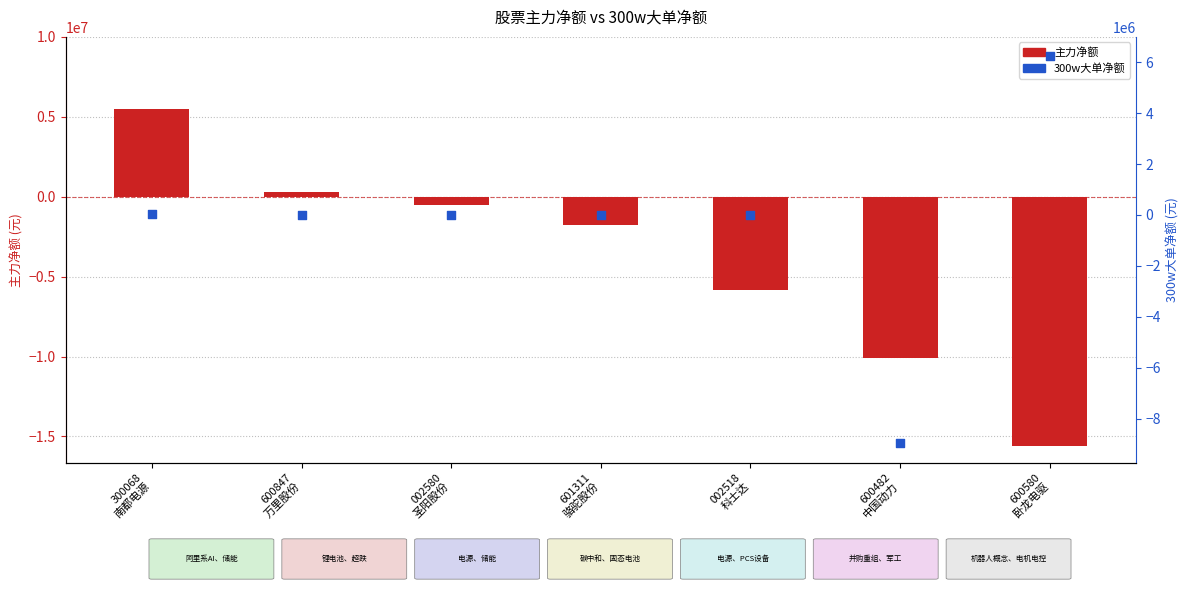

At how many categories does at least one series exceed 3886408?

2